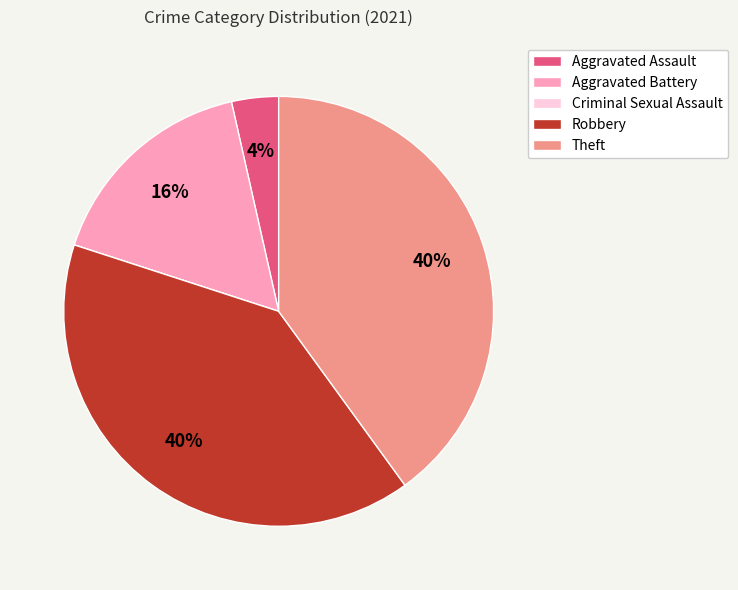

What percentage is the Aggravated Battery slice, to the nearest percent?

16%